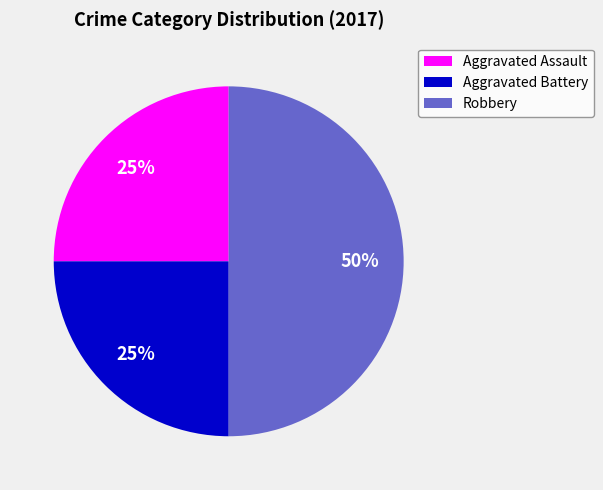

Is the sum of Robbery and Aggravated Assault greater than half?

Yes